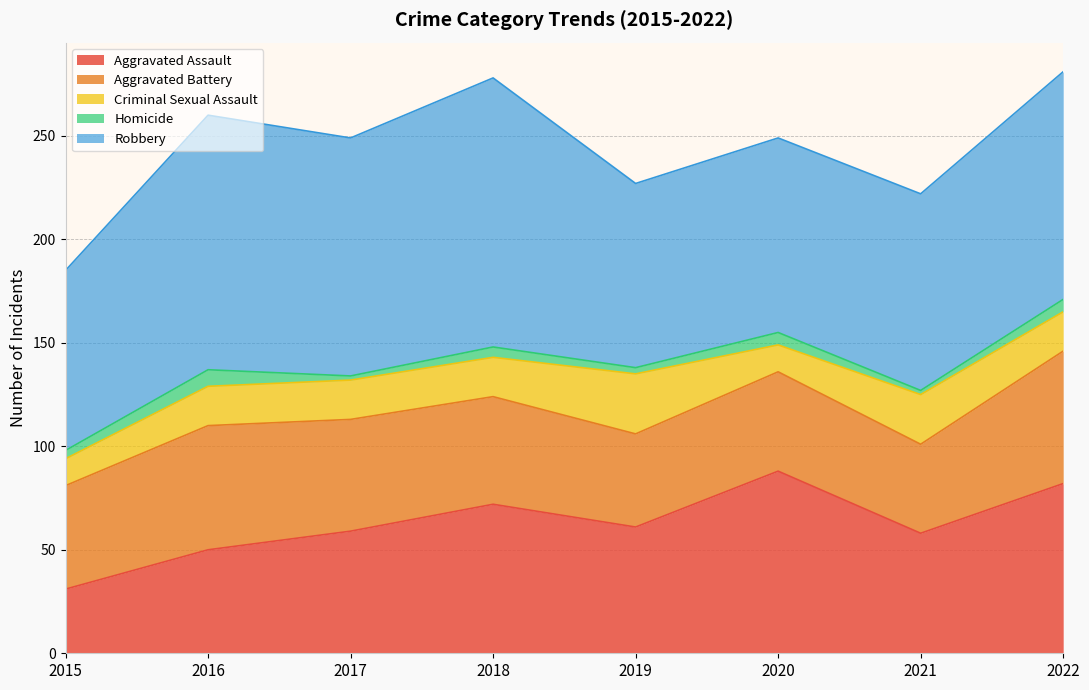

What is the total value across all series at 2017?

249